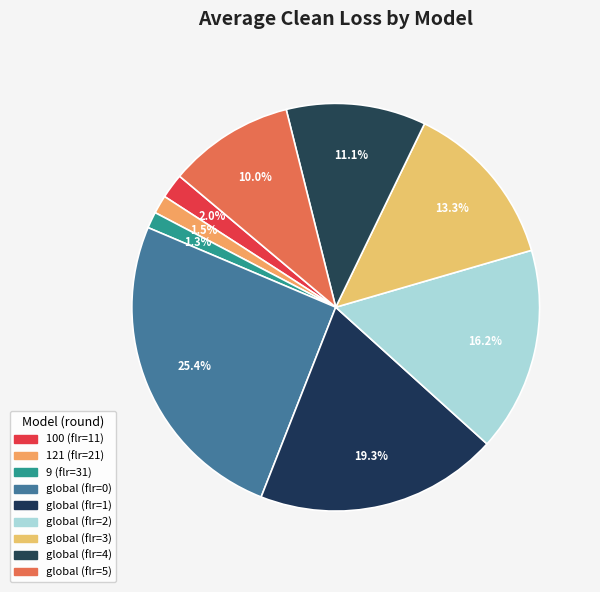

The global (flr=1) slice represents 19% of the pie. True or false?

True